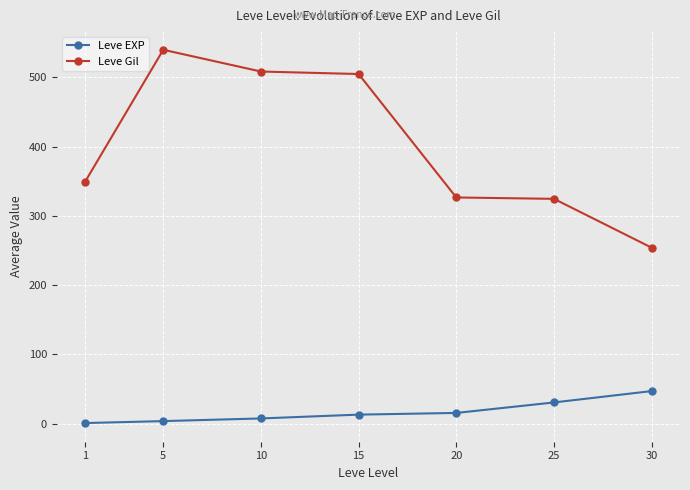

How many values in the Leve EXP series are below 13?

3